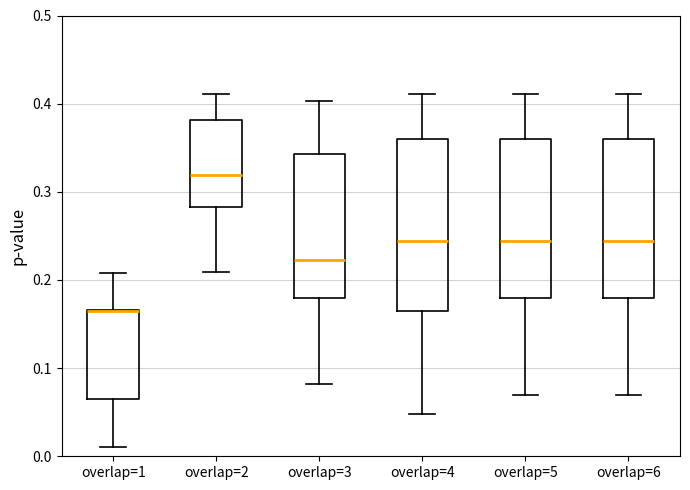

Where is the upper edge of the box for overlap=3 on the y-axis? The values are not printed on the chart, so give them approximately, as read against the axis.

0.34